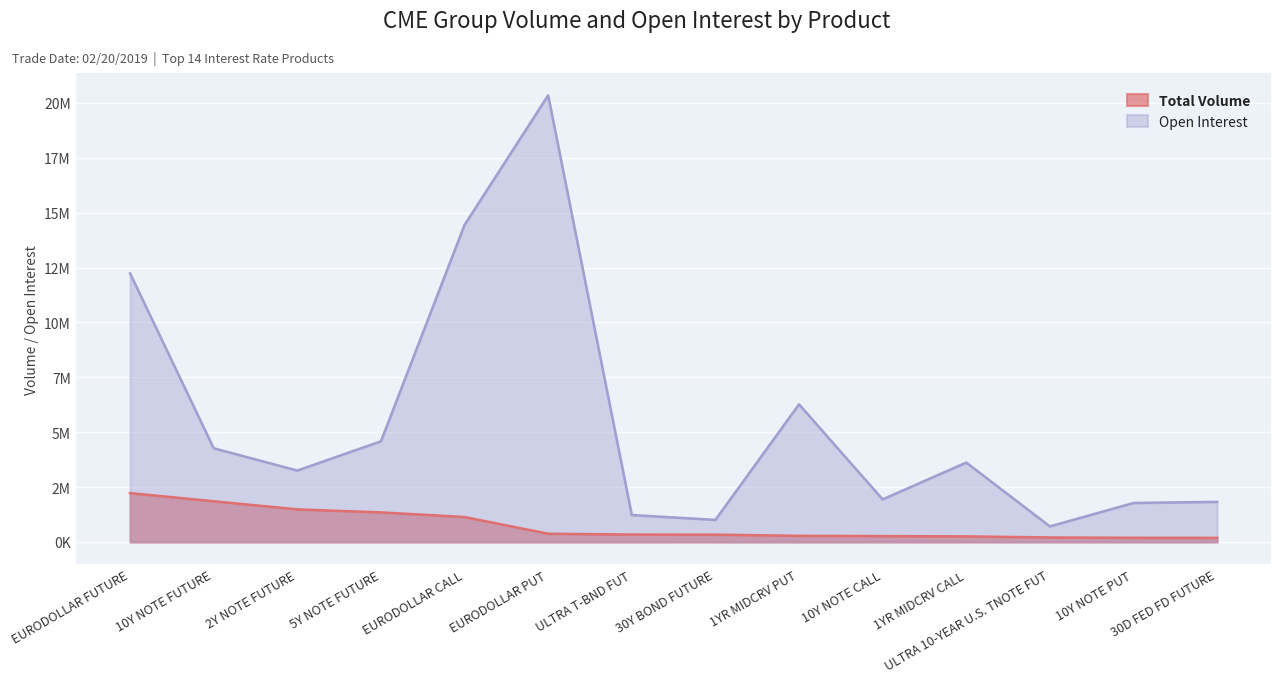

Is it true that Open Interest equals 20340820 at EURODOLLAR PUT?

True